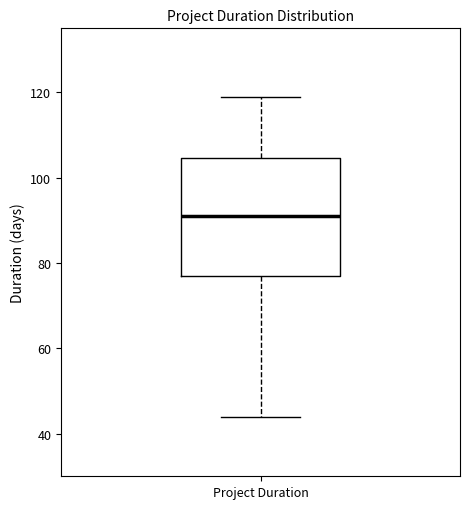

Read this box plot against the y-axis: the position of the median line, the range covered by the box, and the ends of both whiskers. The values are not printed on the chart, so give them approximately, as read against the axis.

median 92, box 78 to 104, whiskers 44 to 120